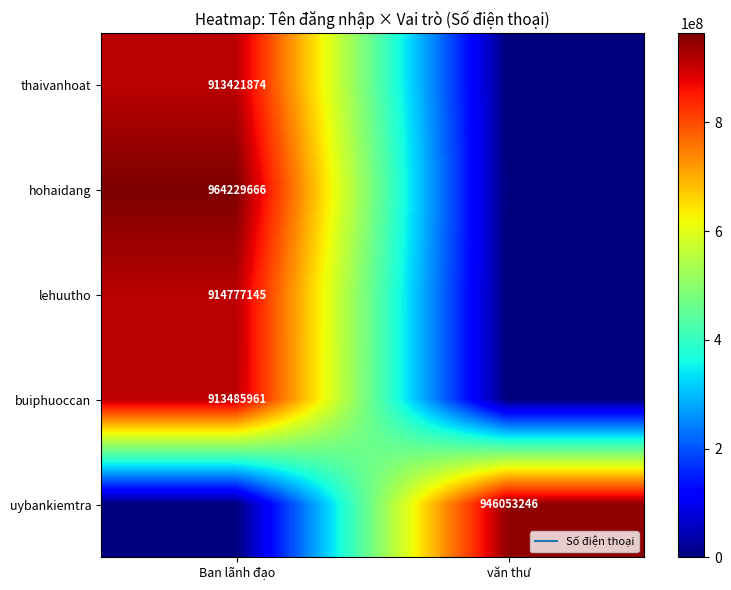

Rank the categories by thaivanhoat value from lowest to highest.

văn thư, Ban lãnh đạo